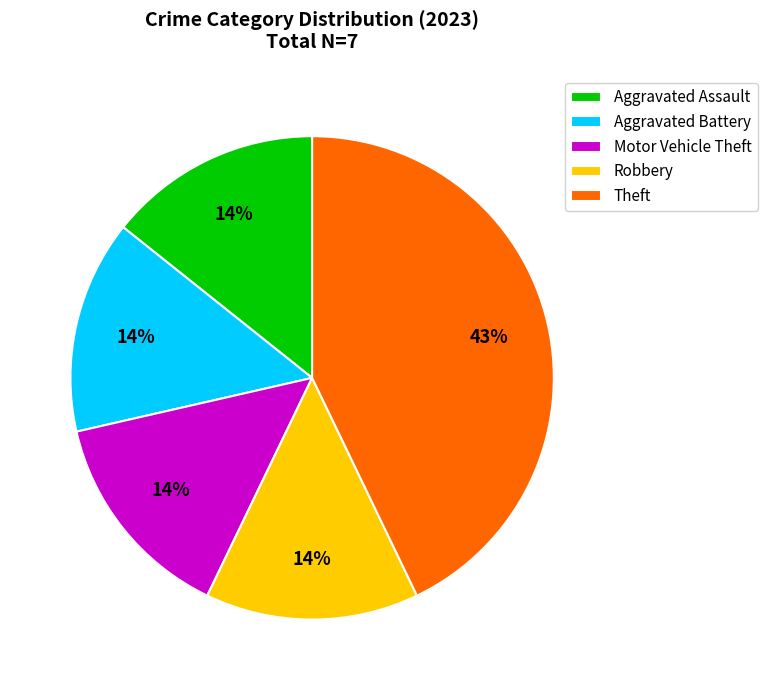

What is the ratio of the value at Aggravated Assault to the value at Motor Vehicle Theft?

1.0